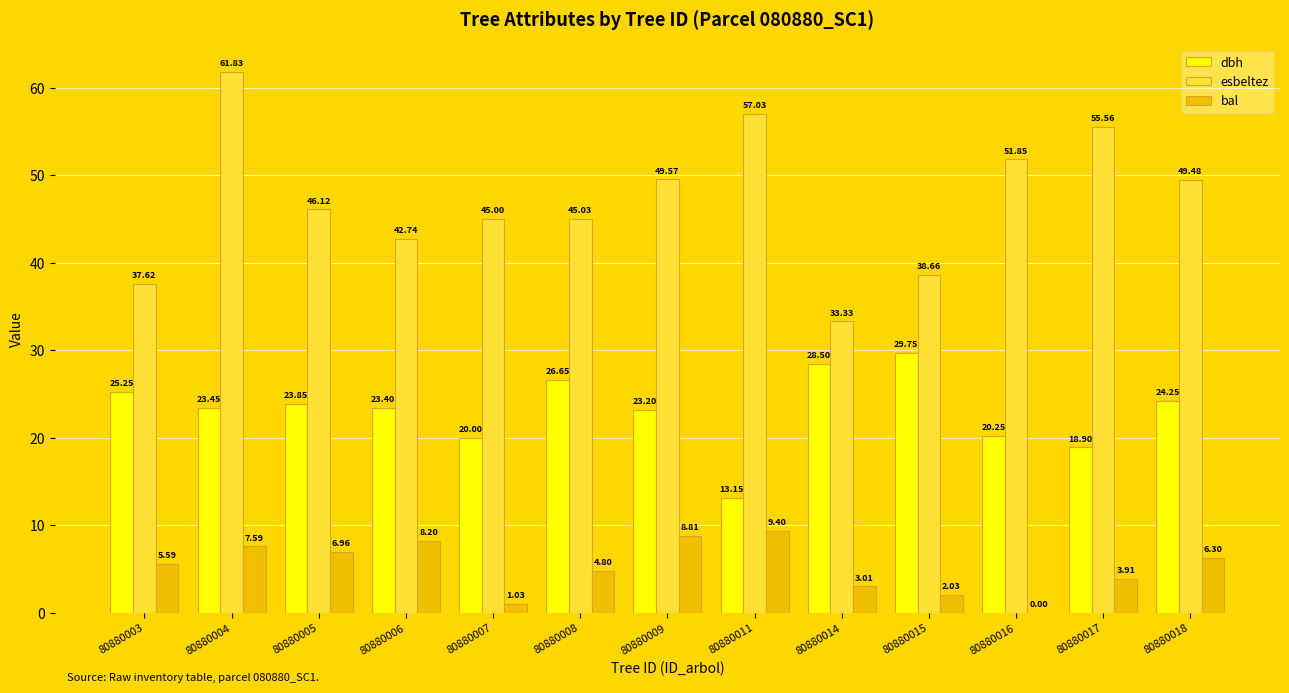

What is the spread (max minus min) of values at 80880006?

34.5